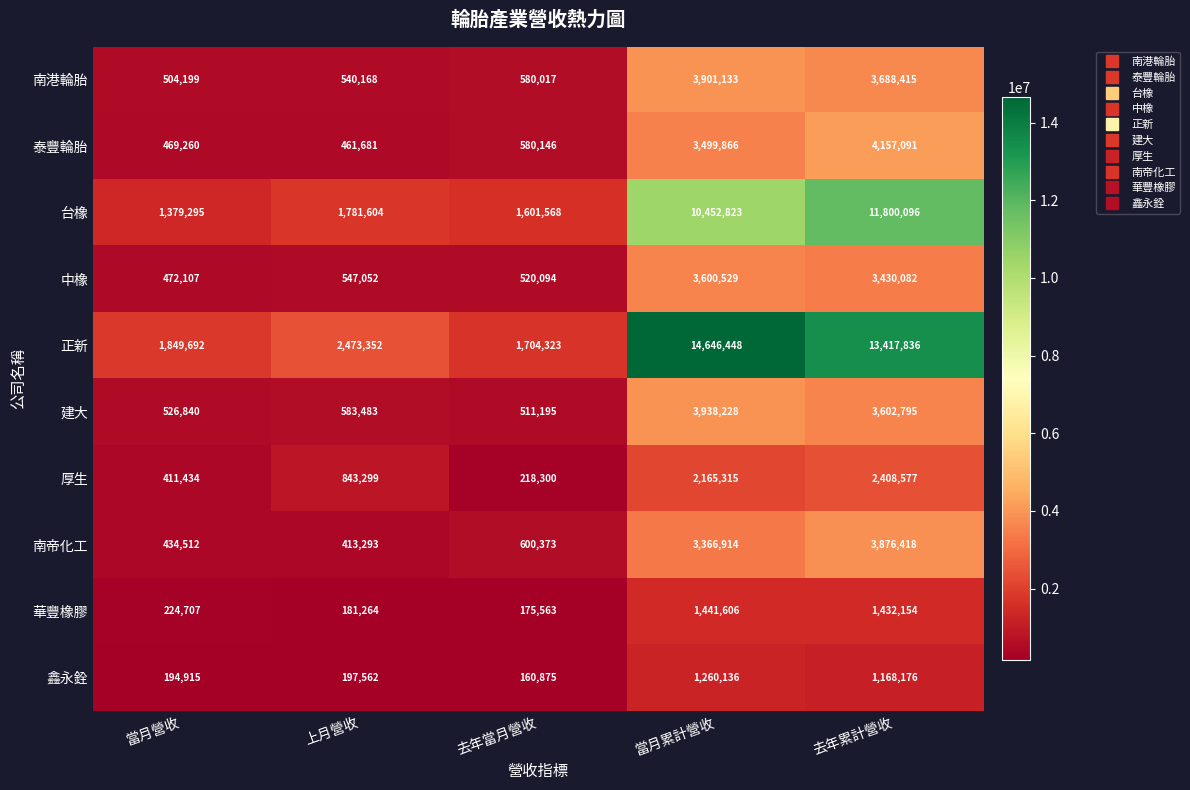

Read the 台橡 value at 去年當月營收, to the nearest 10.

1601570